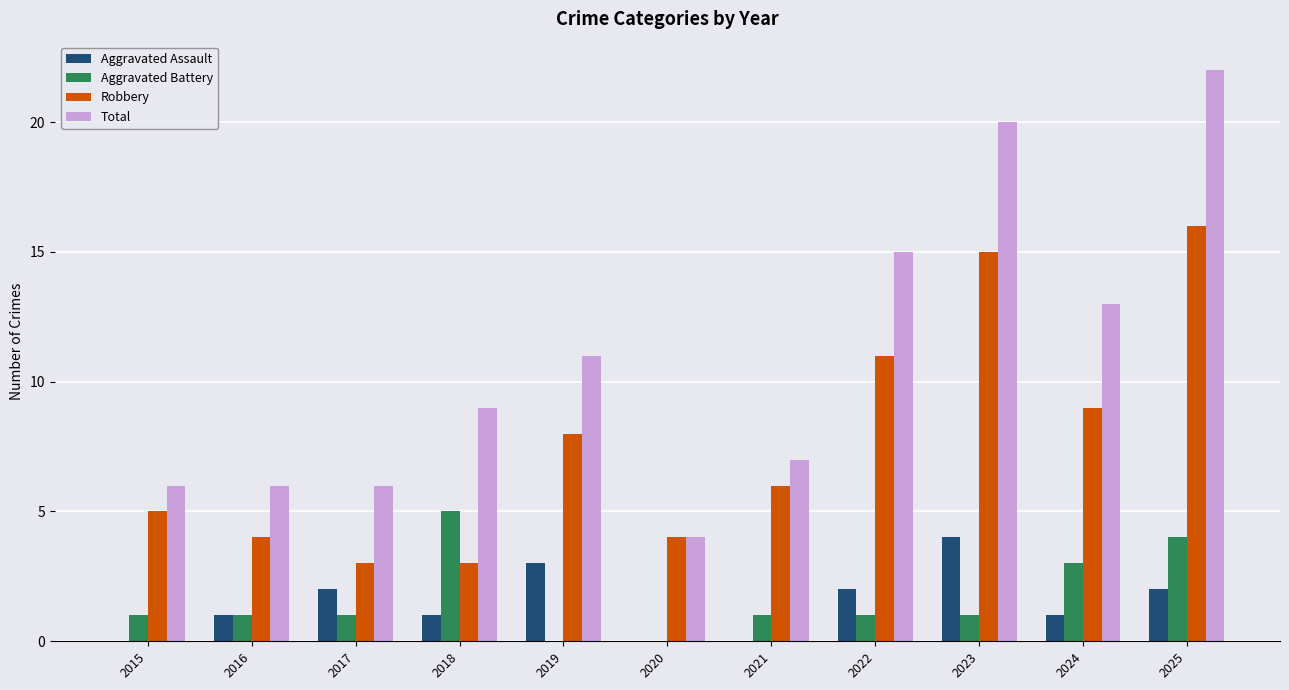

Are the bars grouped side by side (vs. stacked)?

Yes